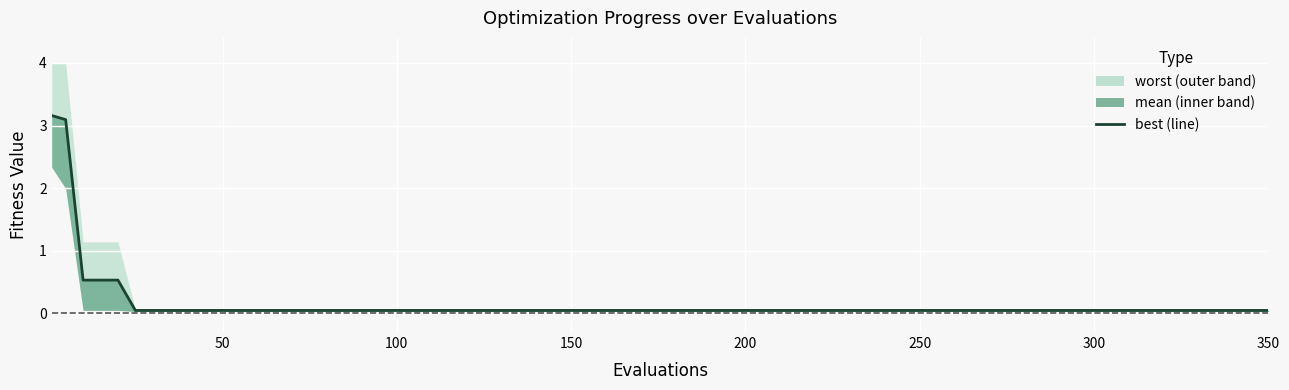

Reading right to left, extract all data points from this chart.

0.0	0.0	0.0	0.0	0.0	0.0	0.0	0.0	0.0	0.0	0.0	0.0	0.0	0.0	0.0	0.5	0.5	0.5	3.1	3.2